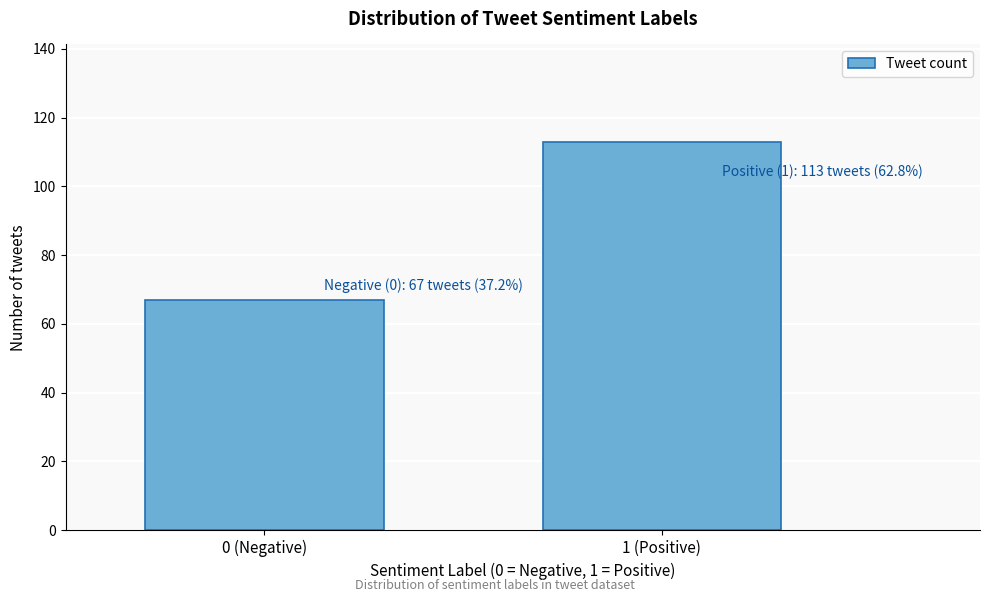

Reading left to right, transcribe all the data shown in this chart.

0 (Negative)=67	1 (Positive)=113